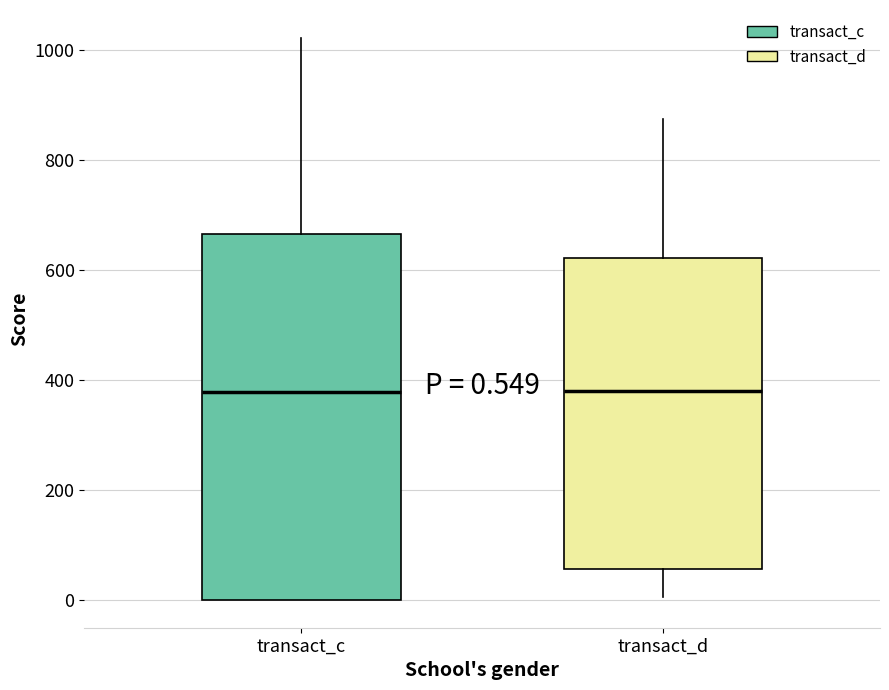

Which box is the tallest, from its lower edge to its upper edge?

transact_c